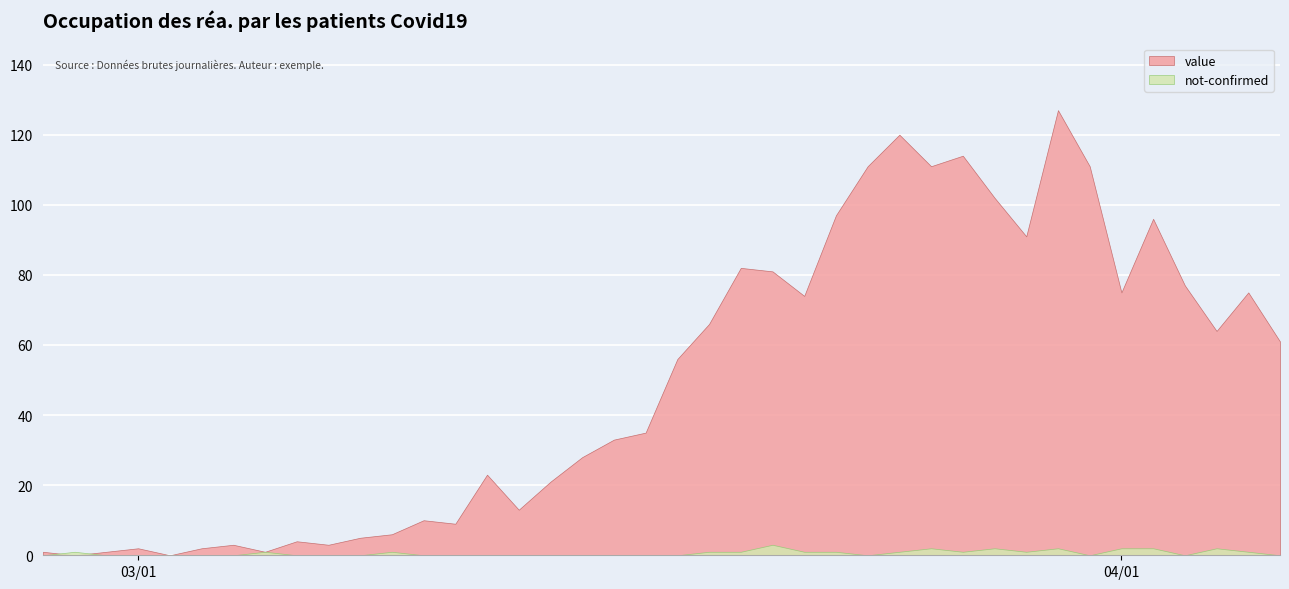

Between 2020-03-05 and 2020-03-17, which series saw the biggest shift?

value